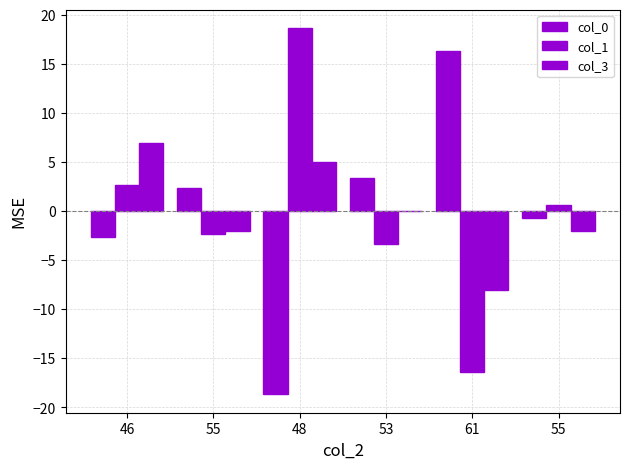

Rank the series by their maximum value, from highest to lowest.

col_1, col_0, col_3